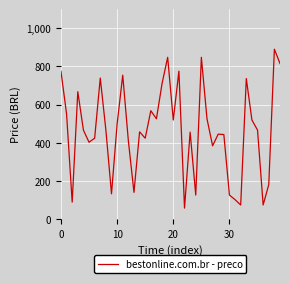

What is the smallest value displayed?

57.6